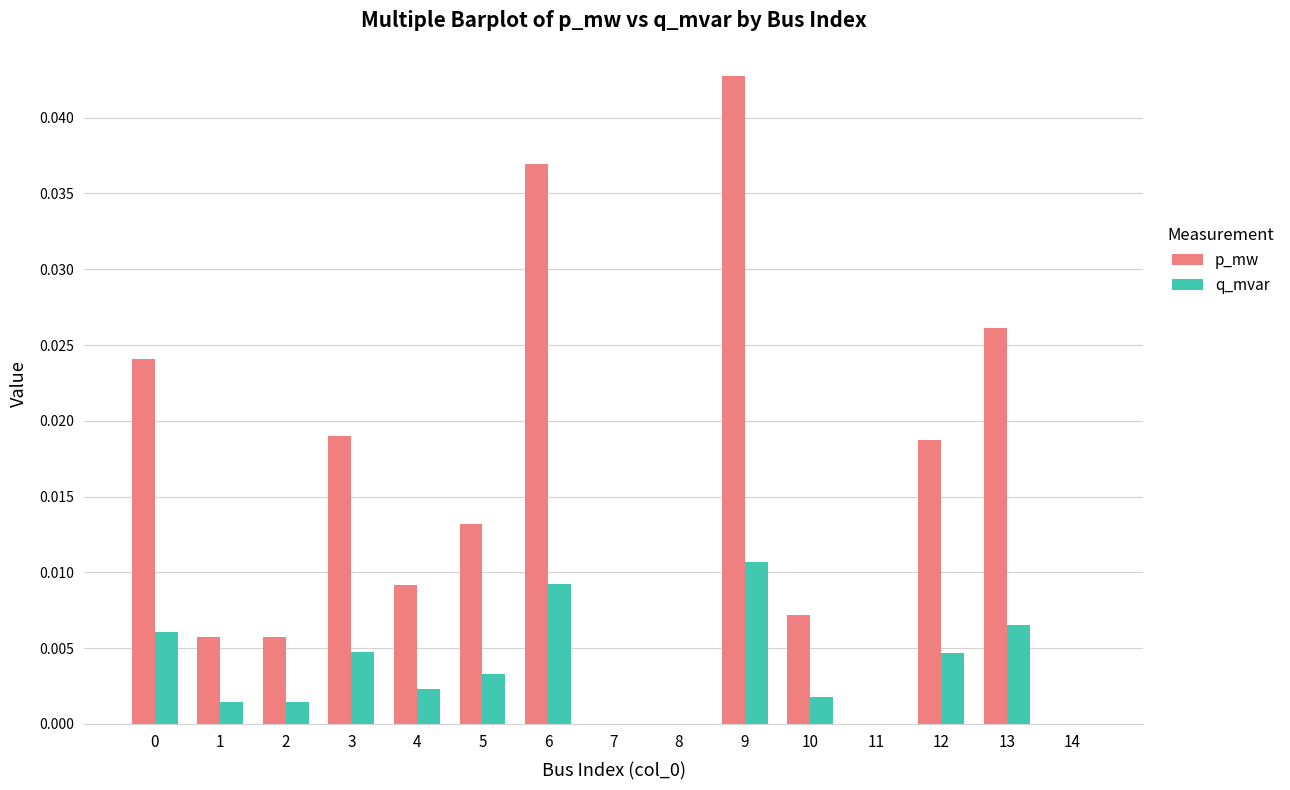

Between 2 and 6, which series saw the biggest shift?

p_mw